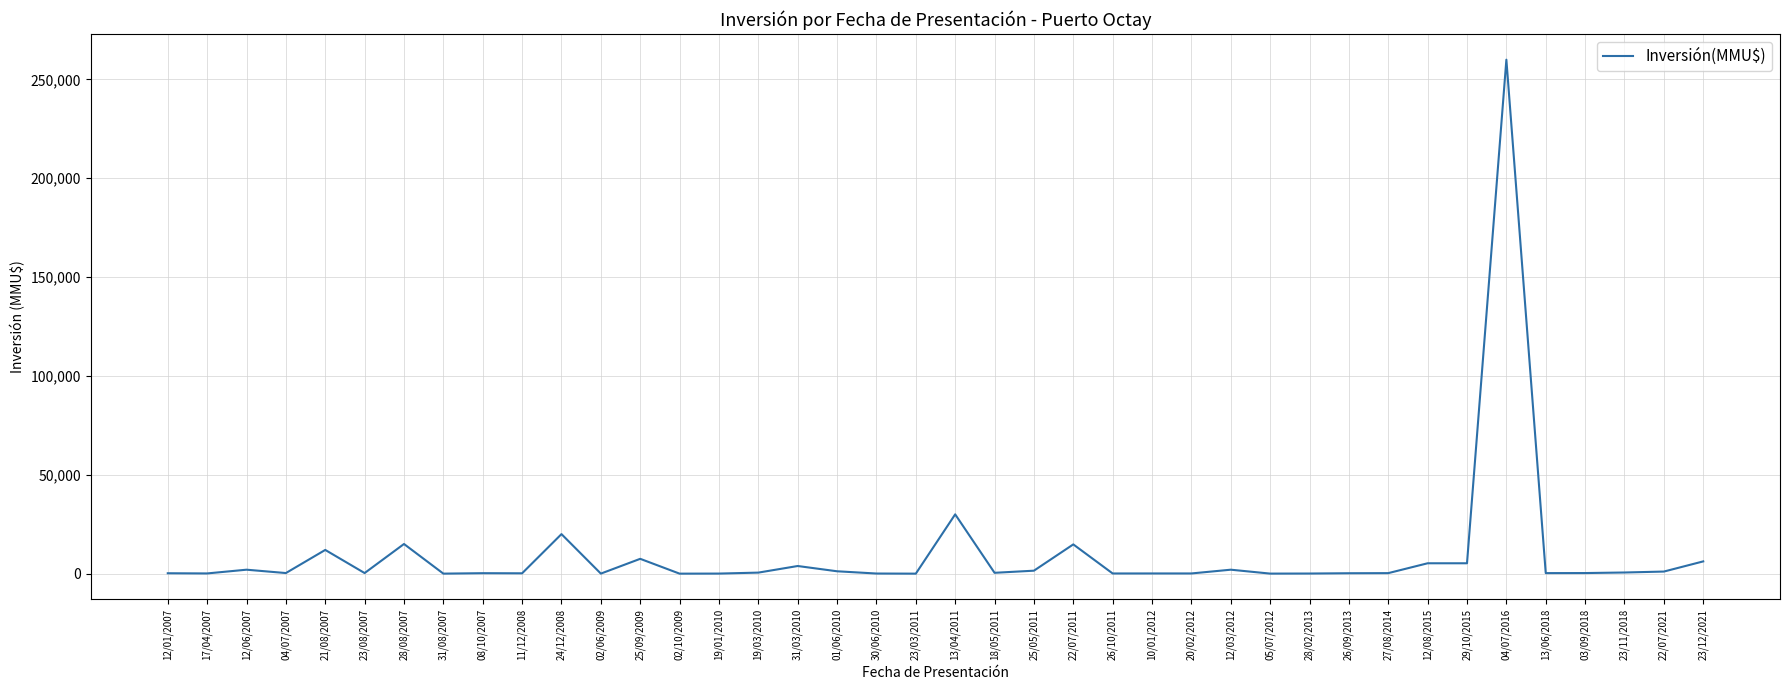

How many values are below 300?

18